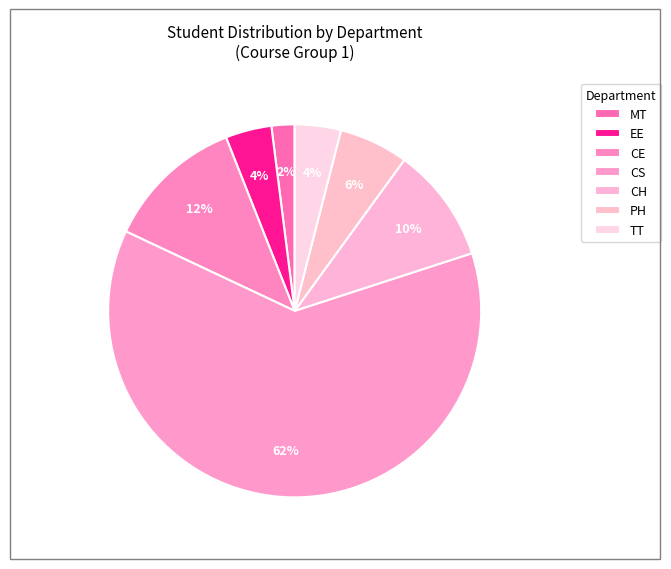

How many slices are in this pie chart?

7